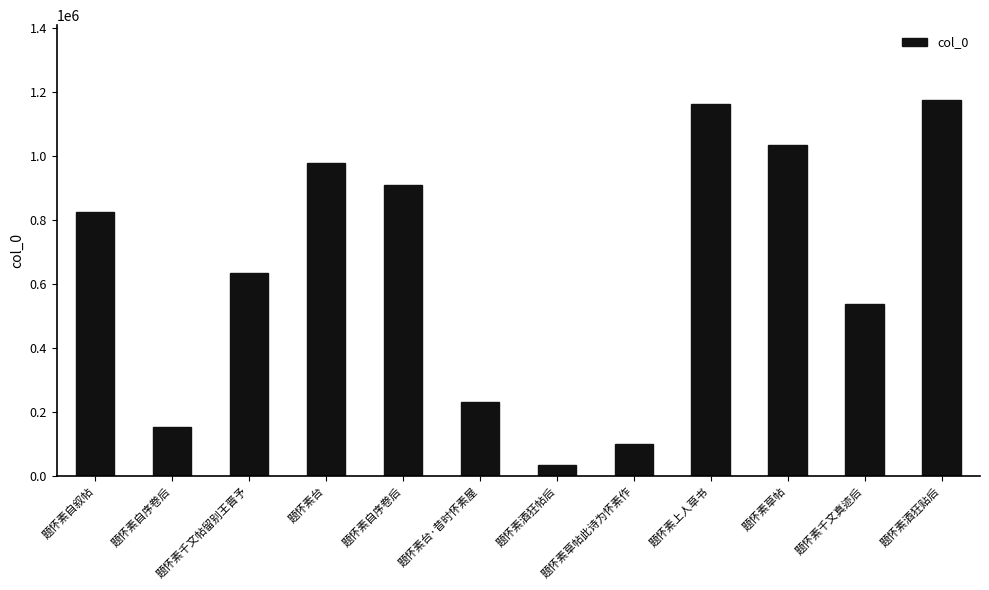

At which label is the value closest to 604327?

题怀素千文帖留别王晋予